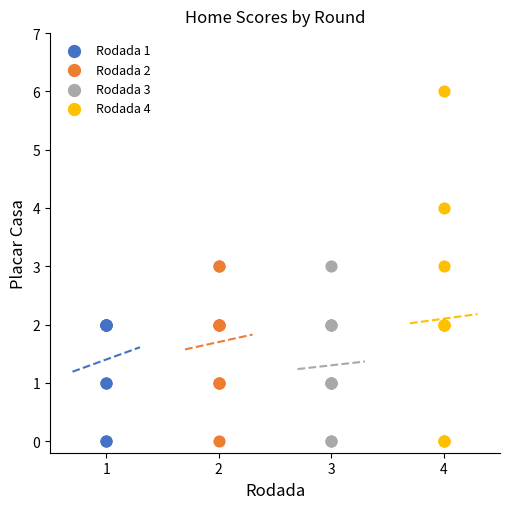

Which series reaches the maximum Y coordinate?

Rodada 4